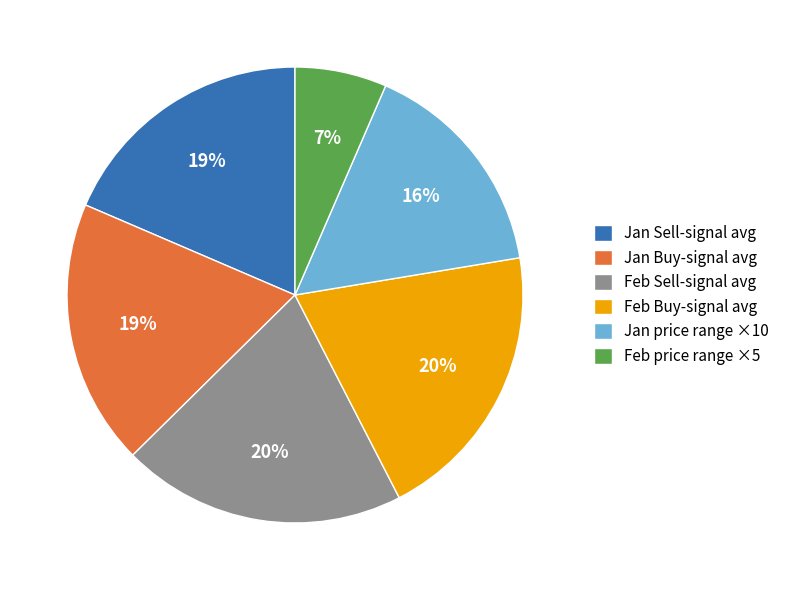

To the nearest percent, what is the difference between the Feb Buy-signal avg and Jan Buy-signal avg slice percentages?

1%